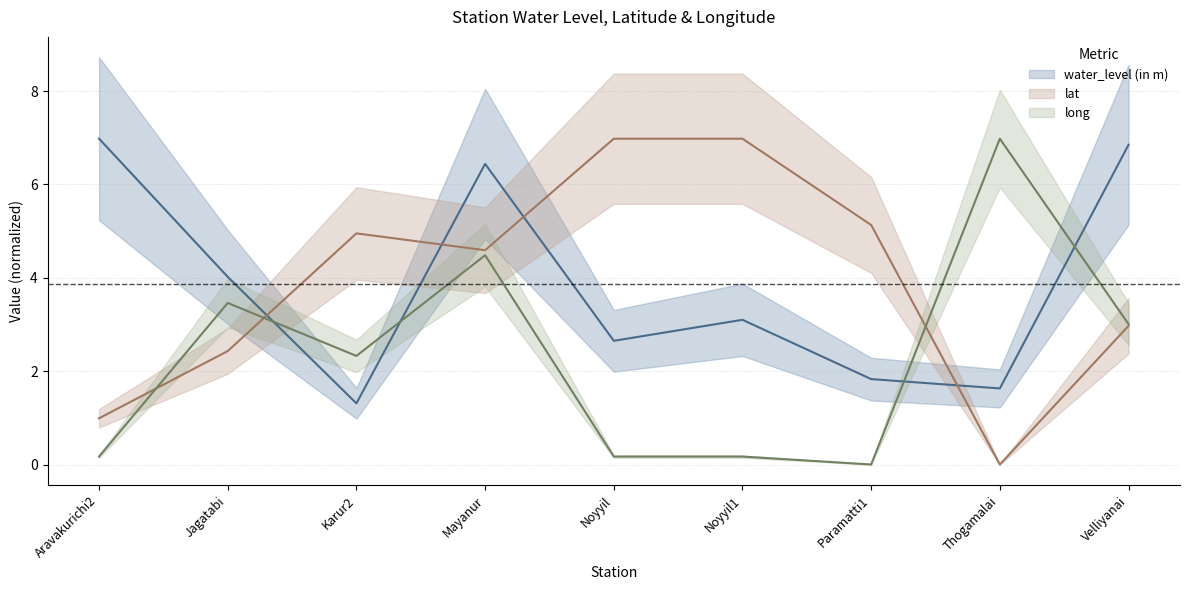

What is the spread (max minus min) of values at Velliyanai?

3.9